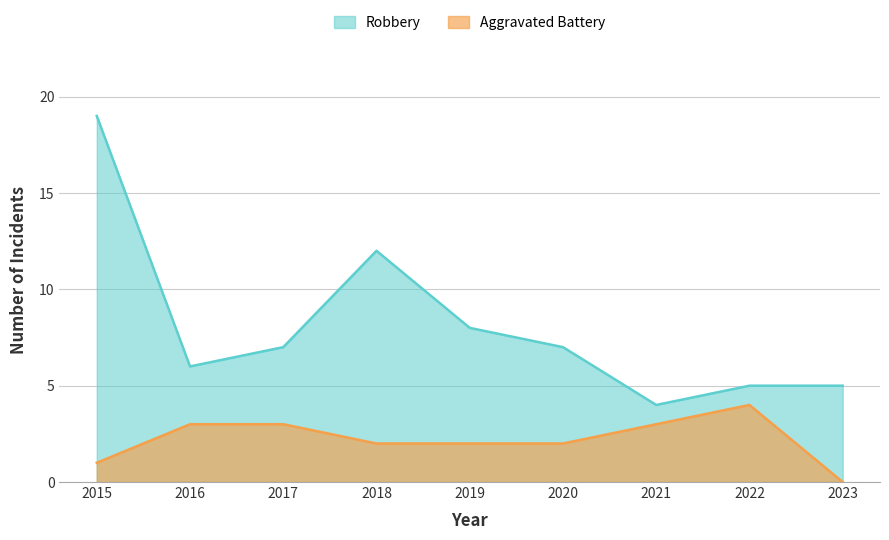

Where is Robbery nearest to the value 11?

2018